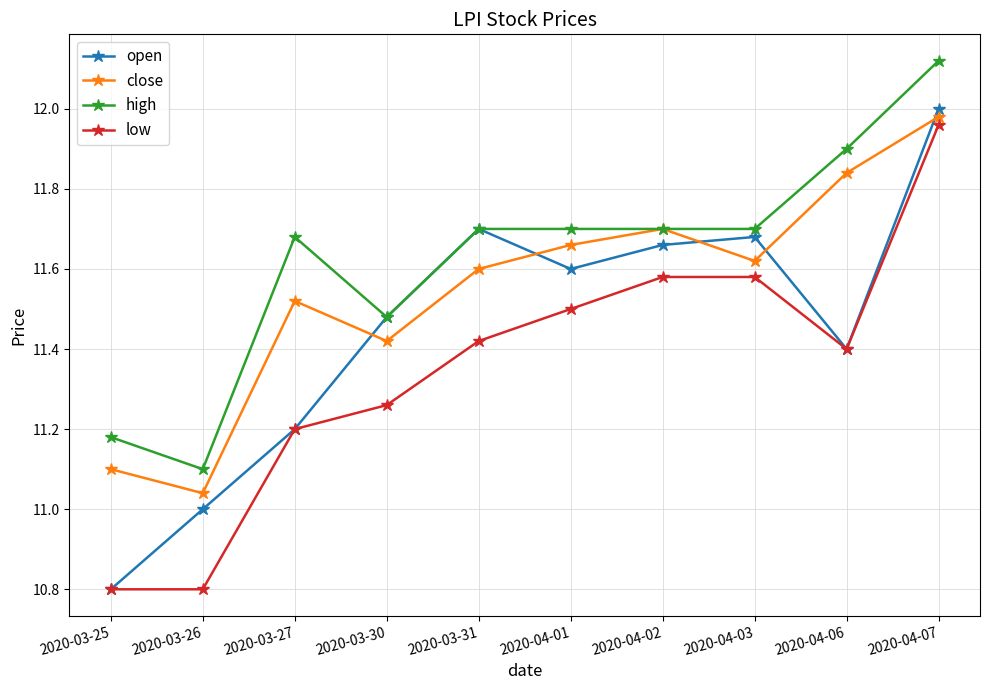

Does the chart have visible grid lines?

Yes